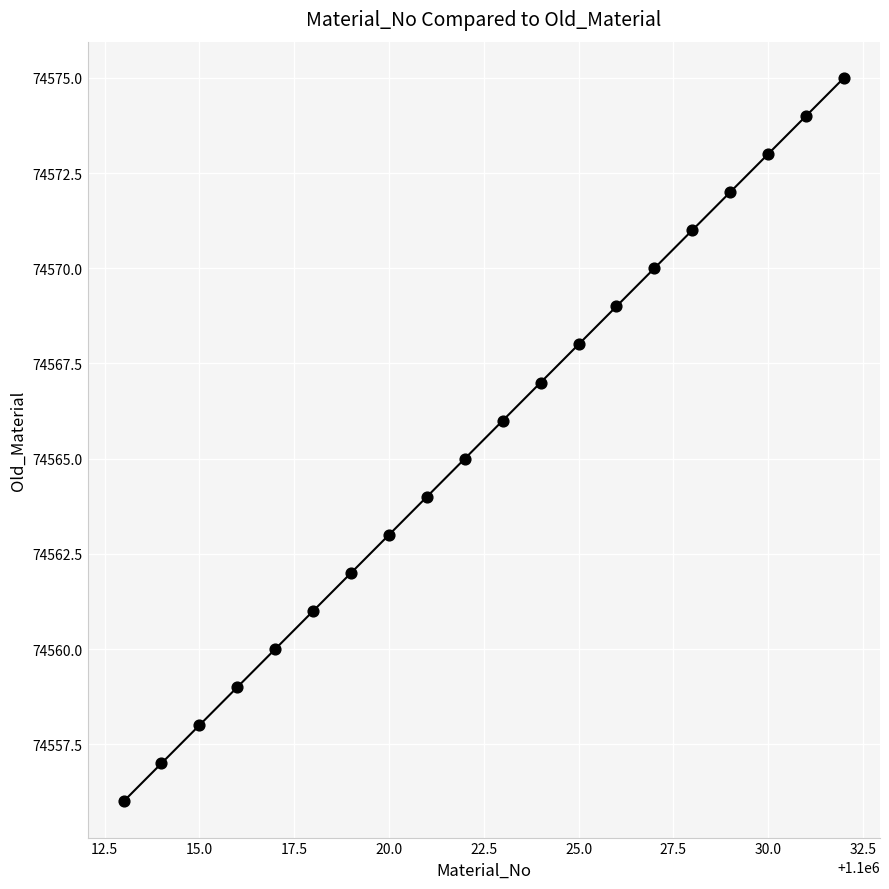

What is the range of X values (max minus min)?

19